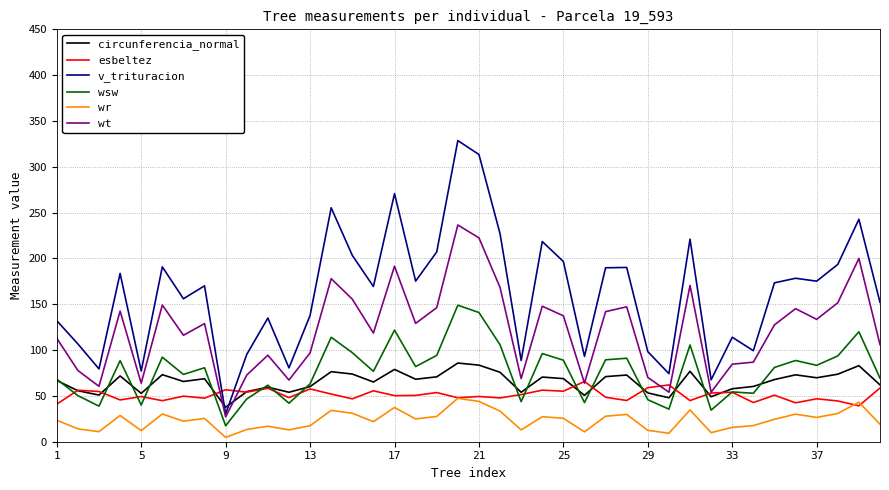

Which series has the widest spread of values?

v_trituracion